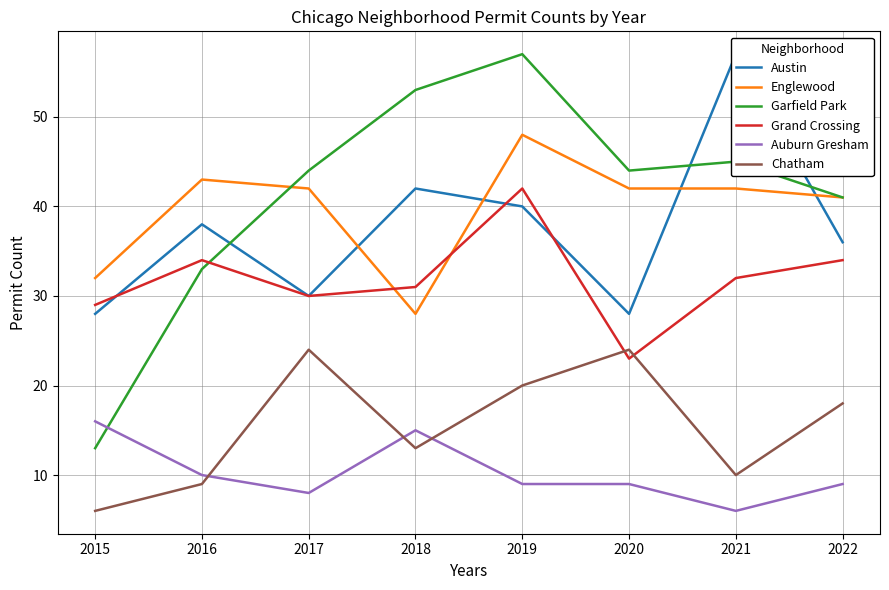

Is the value of Englewood at 2021 greater than the value of Grand Crossing at 2022?

Yes